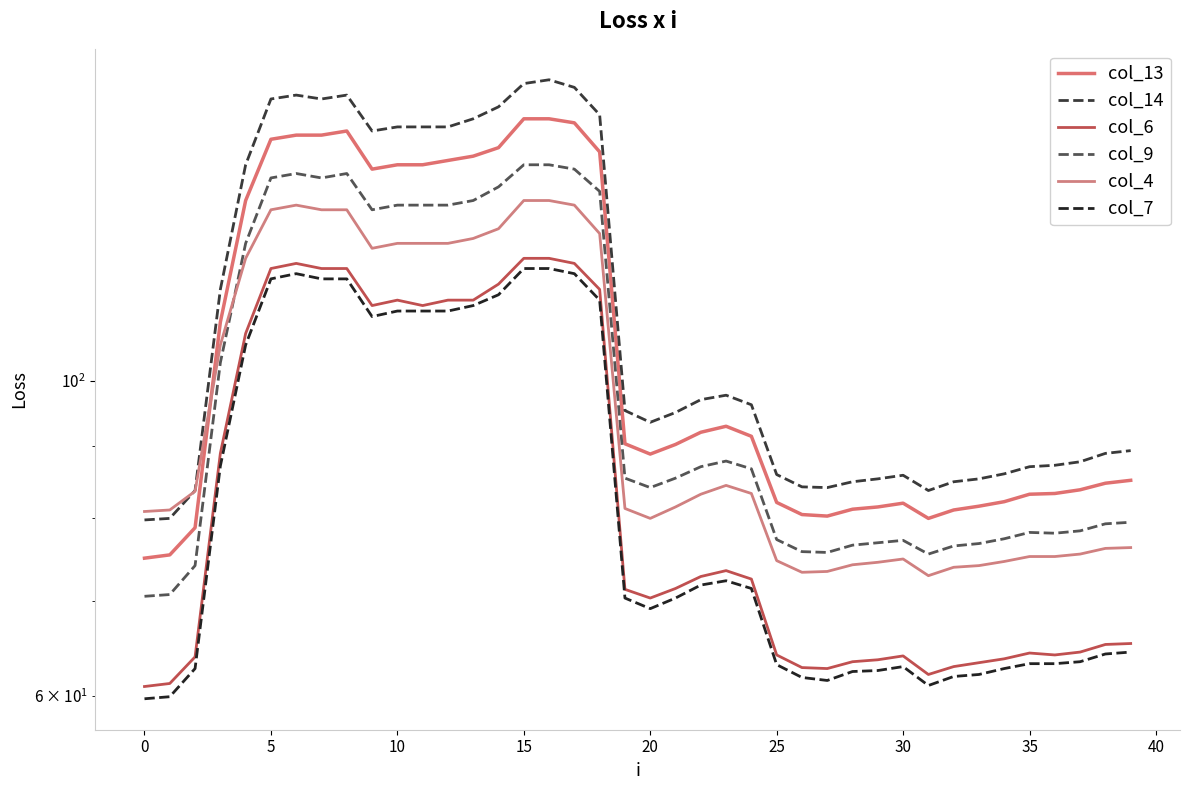

At which category is the sum across all series the highest?

16